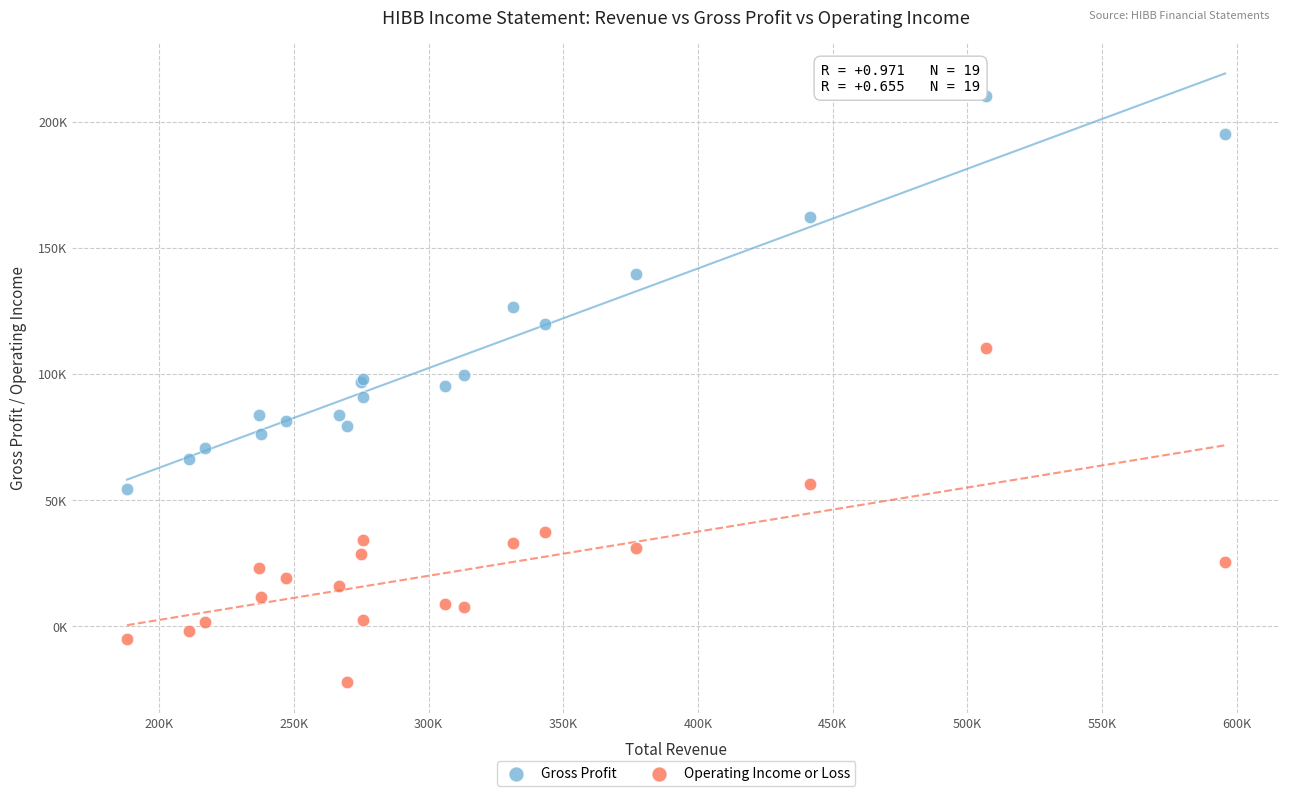

Which series has the largest Y range (max minus min)?

Gross Profit